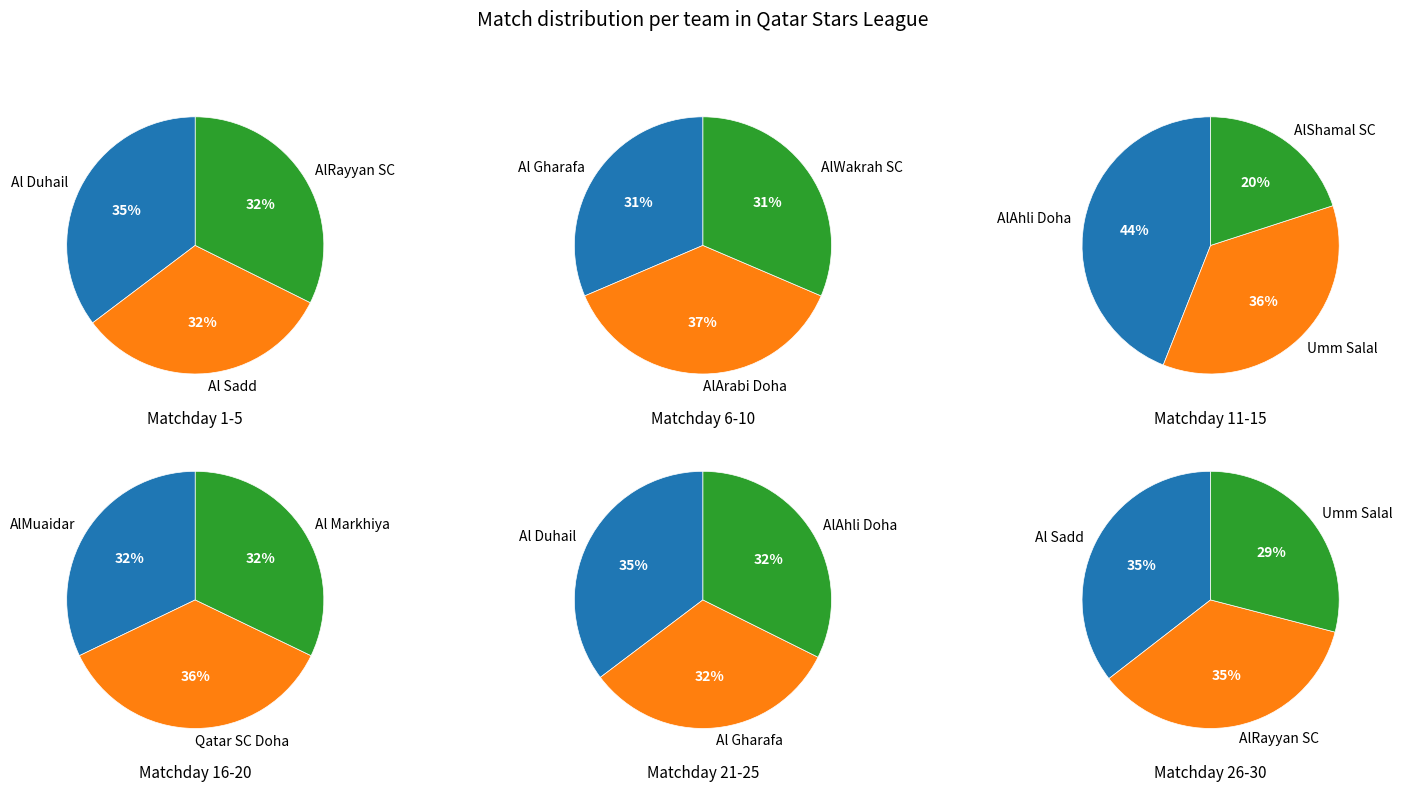

True or false: AlRayyan SC accounts for 11% of the total.

True